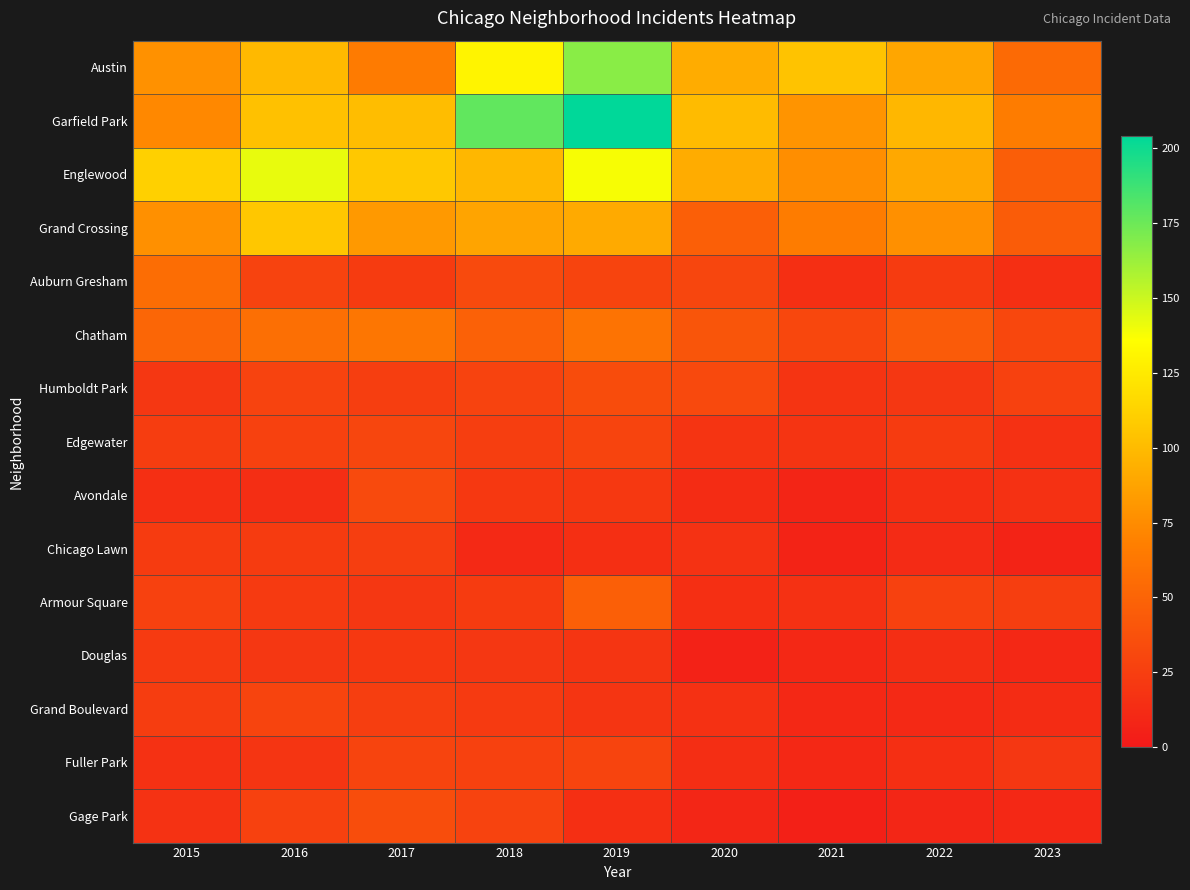

Between 2021 and 2023, which series saw the biggest shift?

Austin